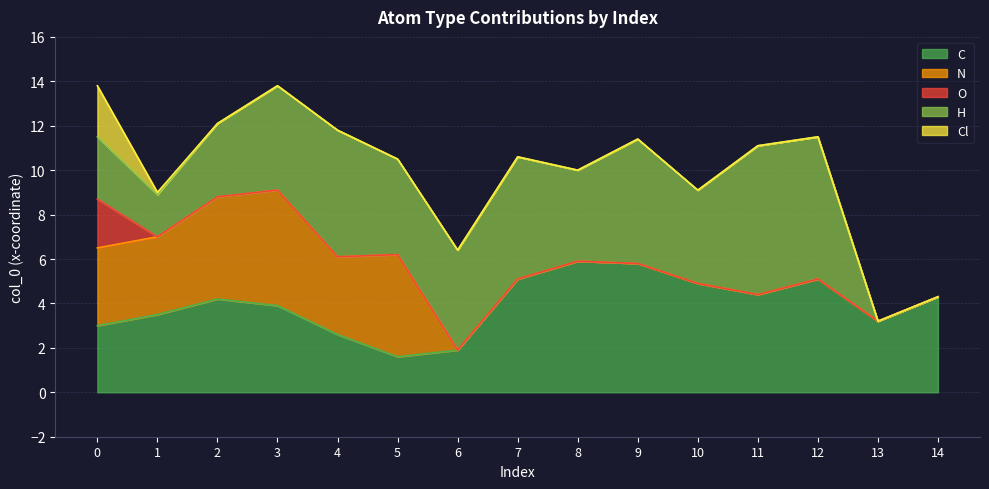

Which has a higher value, 2 or 6?

2